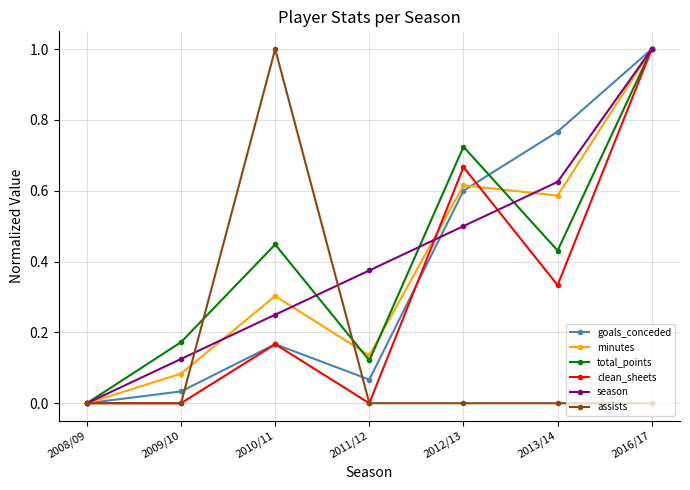

Between 2010/11 and 2011/12, which series saw the biggest shift?

assists